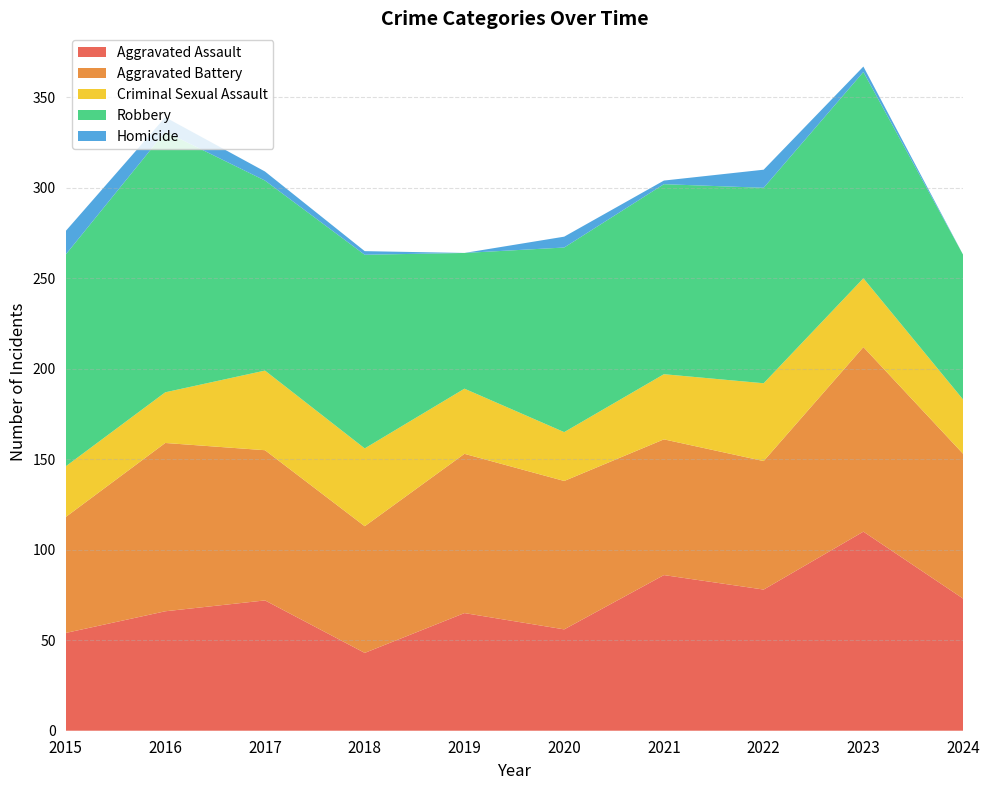

Reading left to right, extract all data points from this chart.

Aggravated Assault: 54	66	72	43	65	56	86	78	110	73
Aggravated Battery: 64	93	83	70	88	82	75	71	102	80
Criminal Sexual Assault: 28	28	44	43	36	27	36	43	38	30
Robbery: 117	144	105	107	75	102	105	108	114	80
Homicide: 13	8	5	2	0	6	2	10	3	0